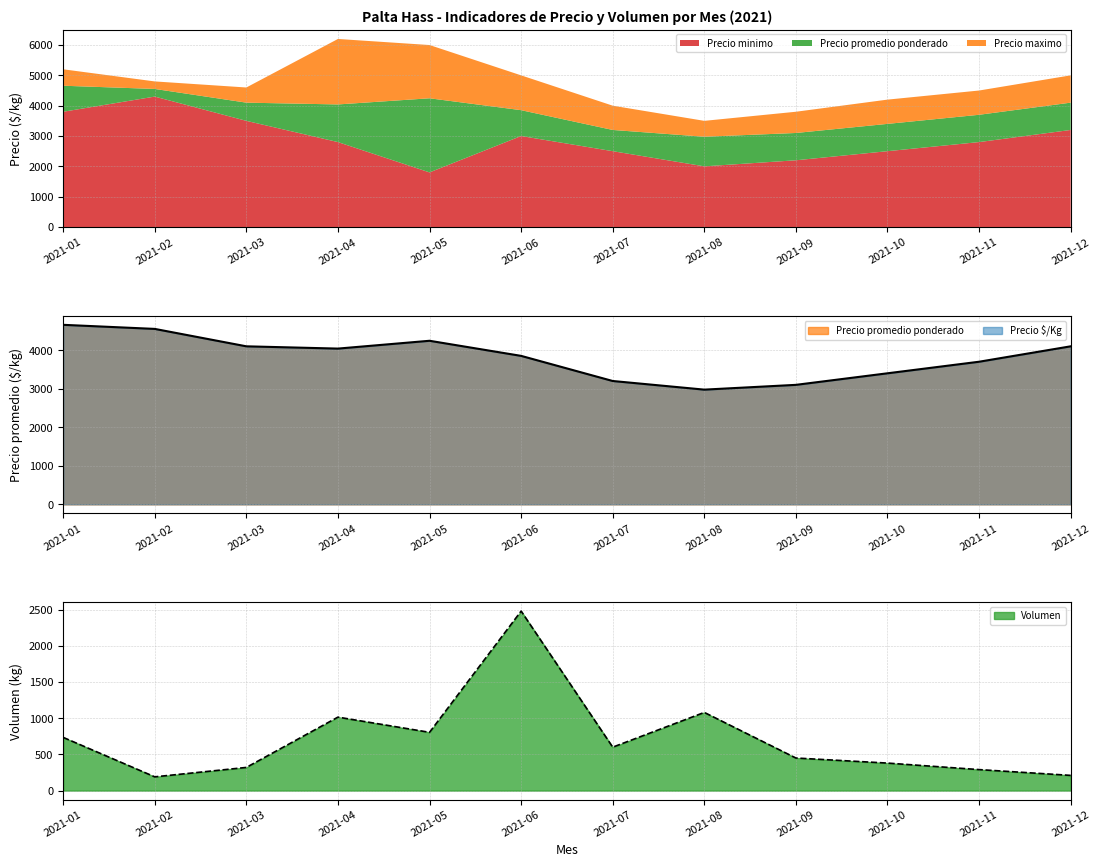

The value of Precio Kg at 2021-05 is 4244. True or false?

True